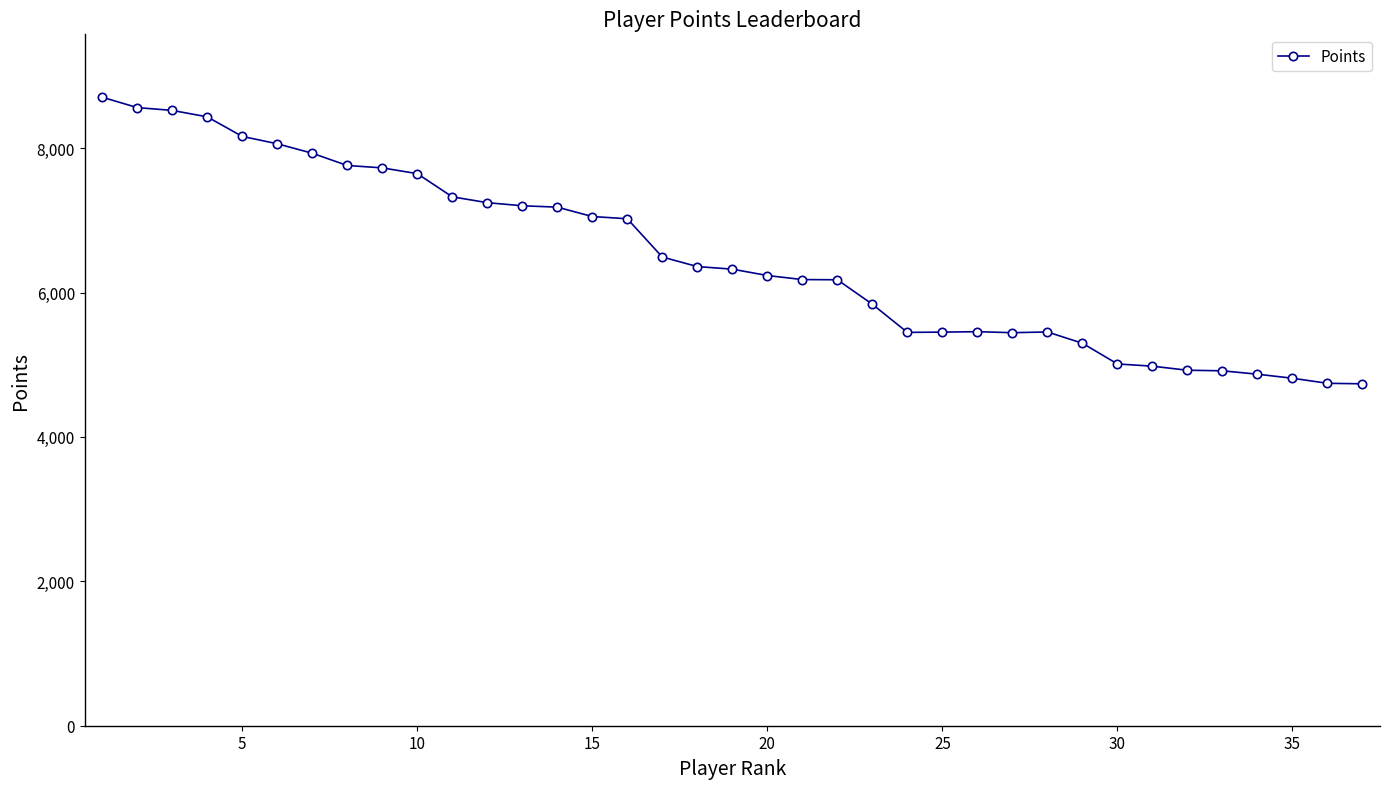

How many lines are shown in the chart?

1